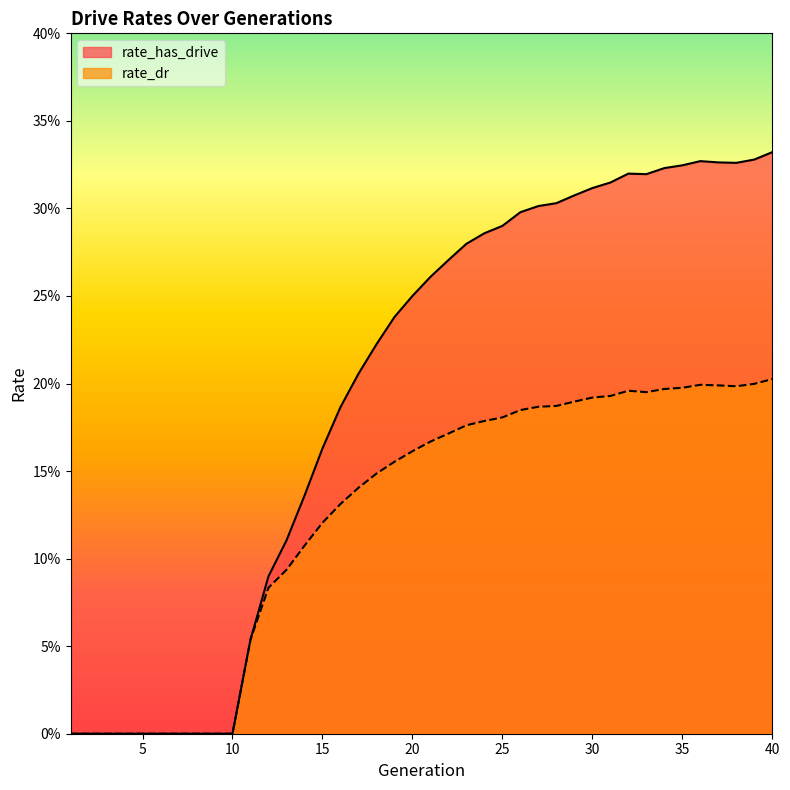

What is the sum of the rate_has_drive values at 26 and 31?

0.6